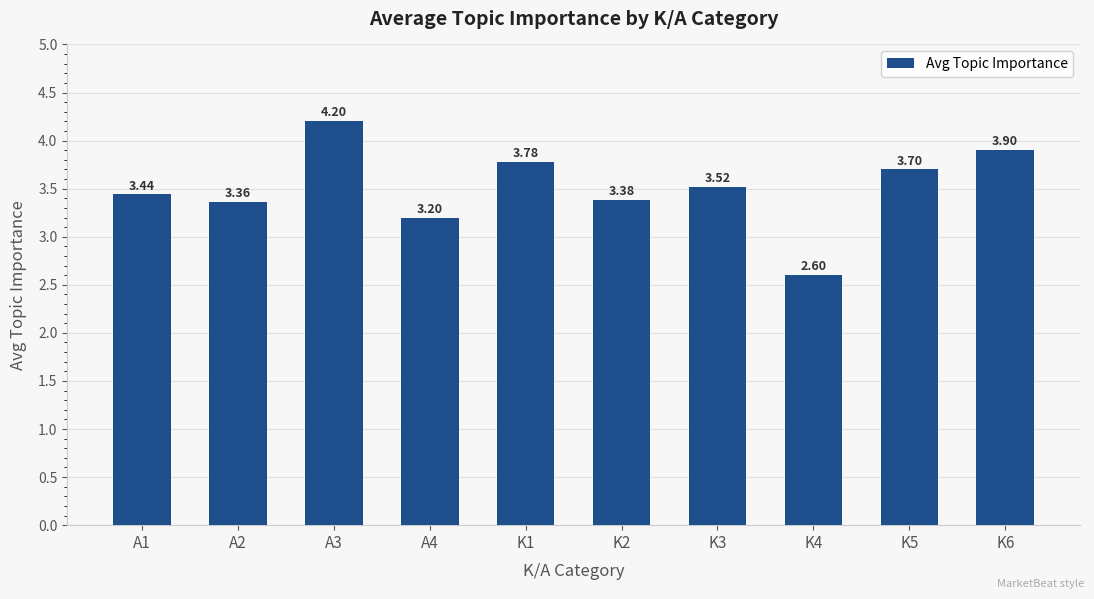

The chart shows a value of 4.5 at A4. True or false?

False